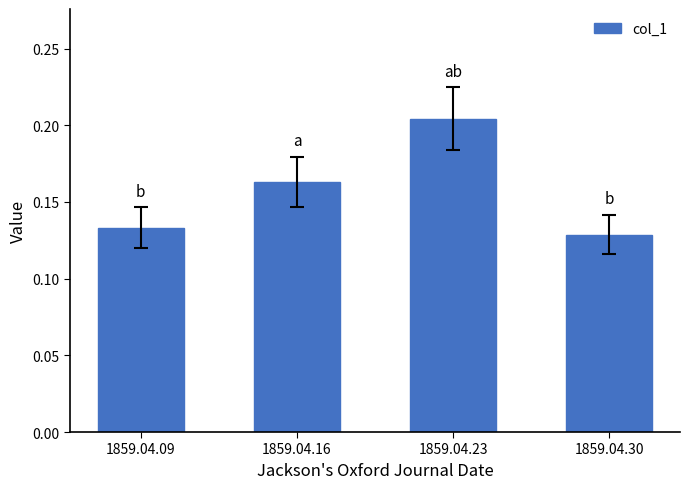

The value at 1859.04.30 is 0.2. True or false?

False